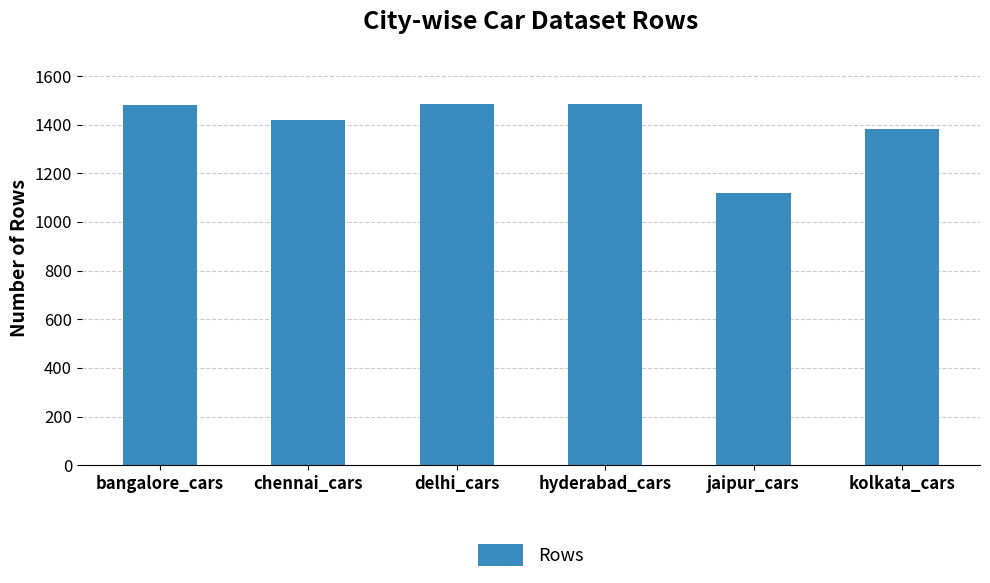

Which category has the lowest value across all series?

jaipur_cars